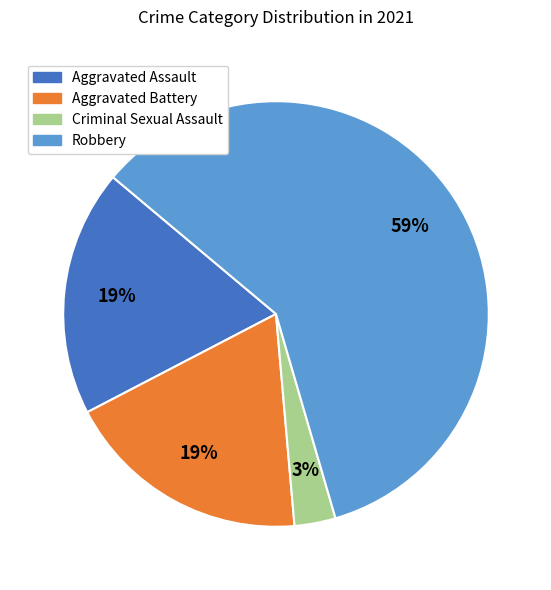

True or false: Robbery accounts for 59% of the total.

True